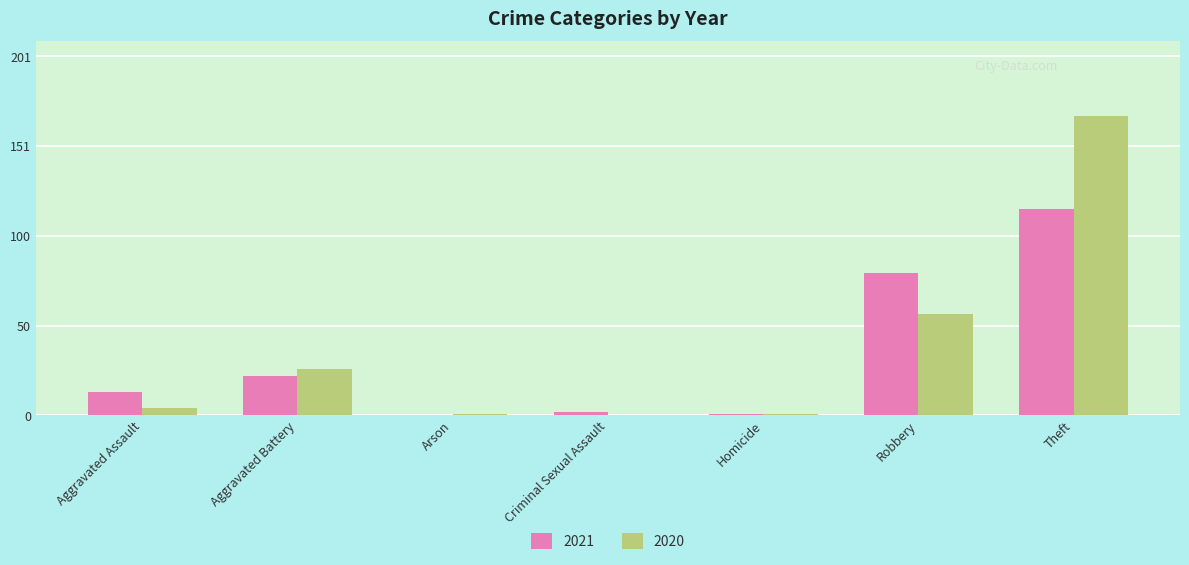

Reading left to right, transcribe all the data shown in this chart.

2021: Aggravated Assault=13	Aggravated Battery=22	Arson=0	Criminal Sexual Assault=2	Homicide=1	Robbery=80	Theft=116
2020: Aggravated Assault=4	Aggravated Battery=26	Arson=1	Criminal Sexual Assault=0	Homicide=1	Robbery=57	Theft=168